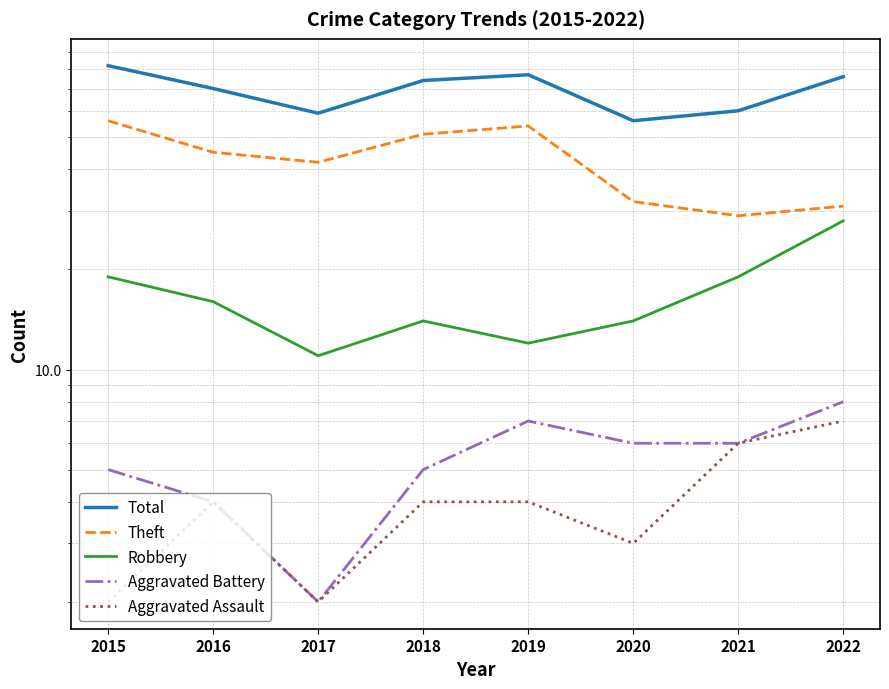

How many lines are shown in the chart?

5